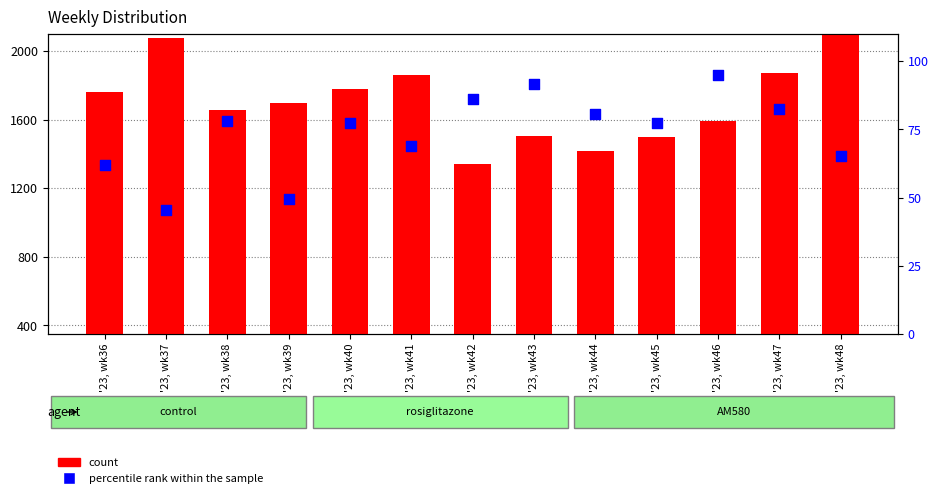

At how many categories does at least one series exceed 1986?

2